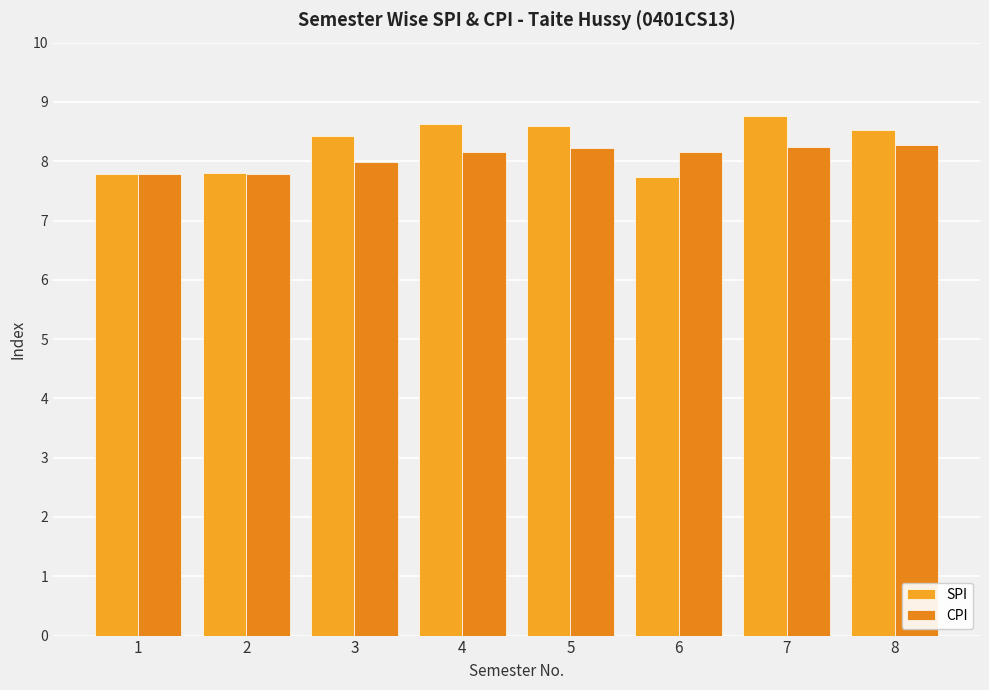

How many bars are there in each group?

2